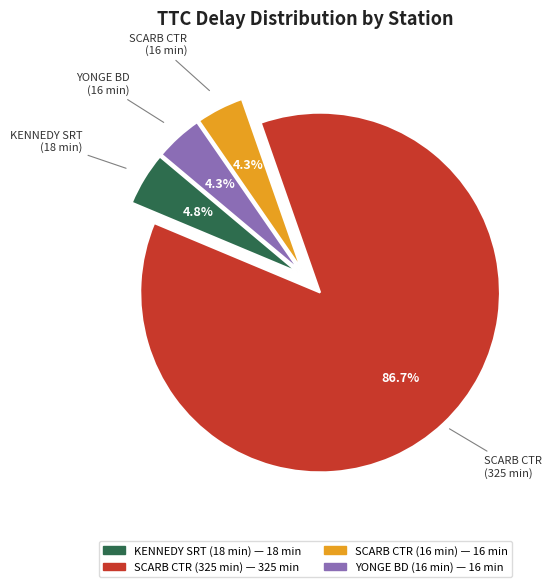

How many segments does this pie chart have?

4